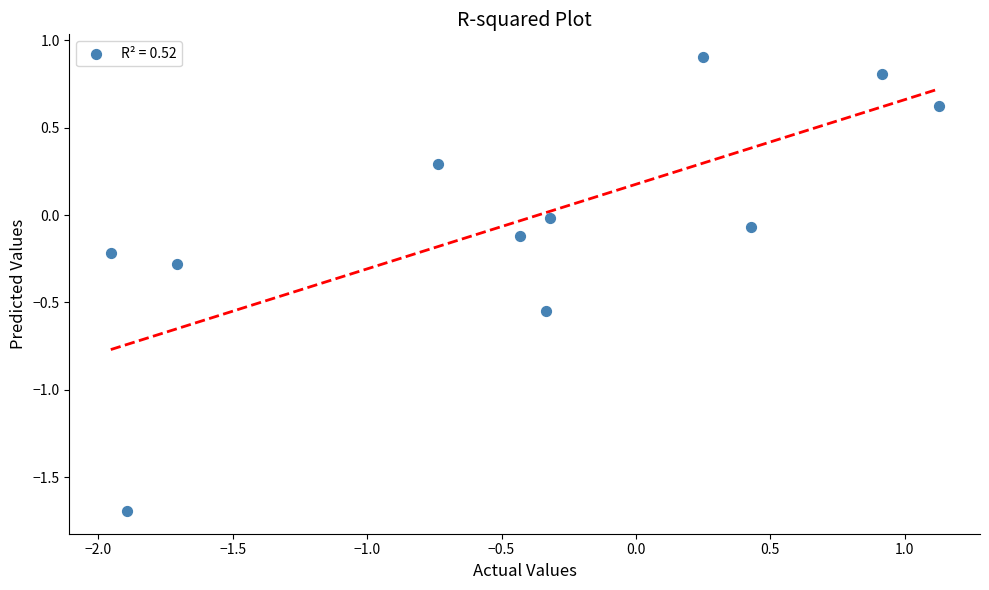

What is the range of X values (max minus min)?

3.1